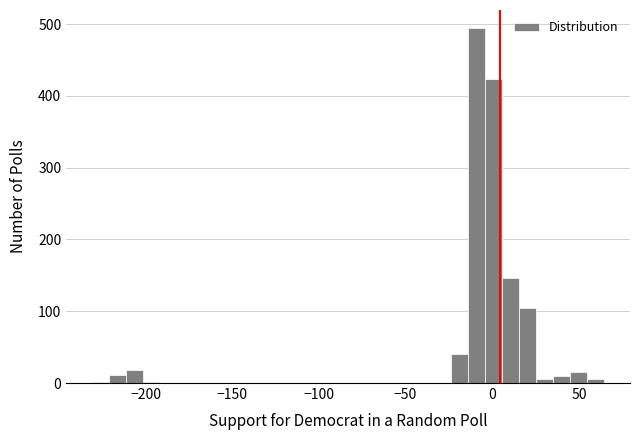

Around what value on the x-axis is the tallest bar? Give the approximate position of its centre, as read against the axis.

-10